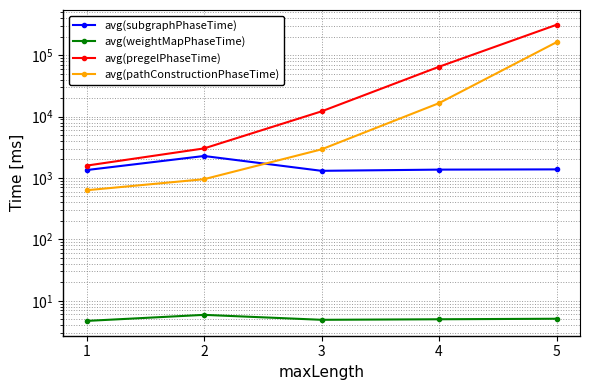

Does the chart display data point markers on the line(s)?

Yes